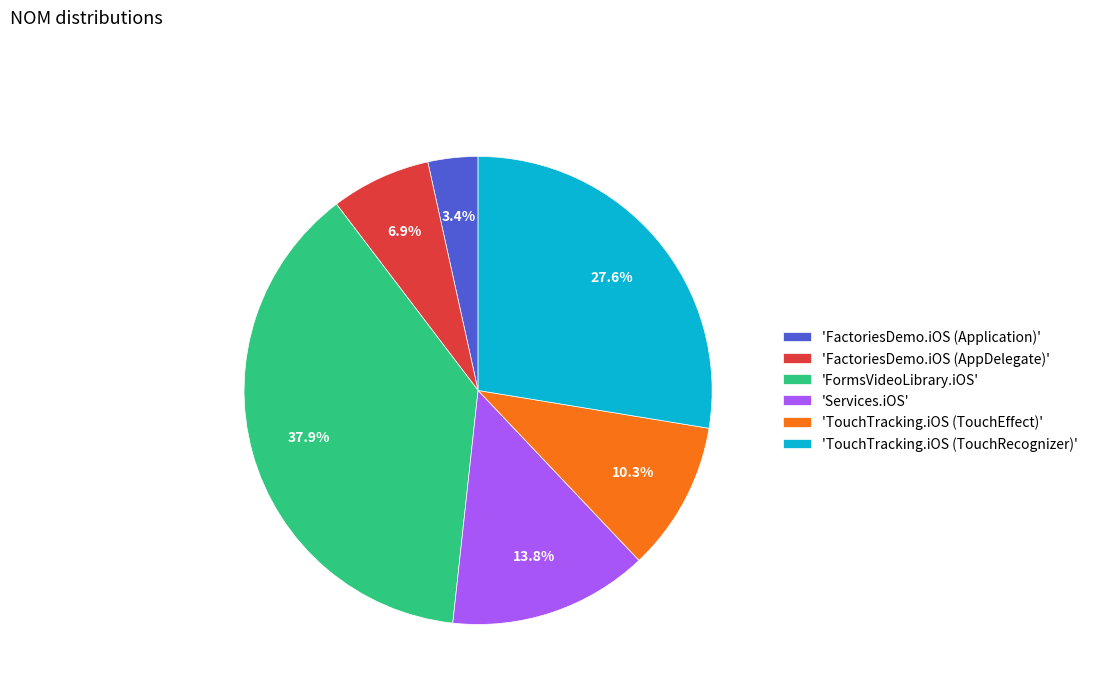

Between 'Services.iOS' and 'TouchTracking.iOS (TouchEffect)', which is larger?

'Services.iOS'